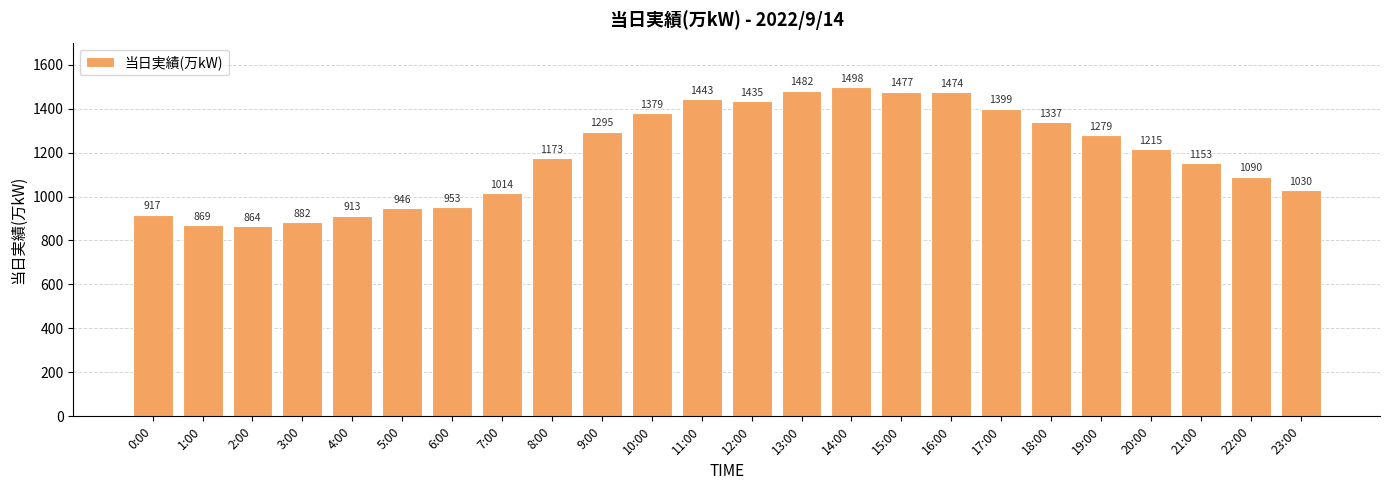

List the labels in order of value, smallest first.

2:00, 1:00, 3:00, 4:00, 0:00, 5:00, 6:00, 7:00, 23:00, 22:00, 21:00, 8:00, 20:00, 19:00, 9:00, 18:00, 10:00, 17:00, 12:00, 11:00, 16:00, 15:00, 13:00, 14:00